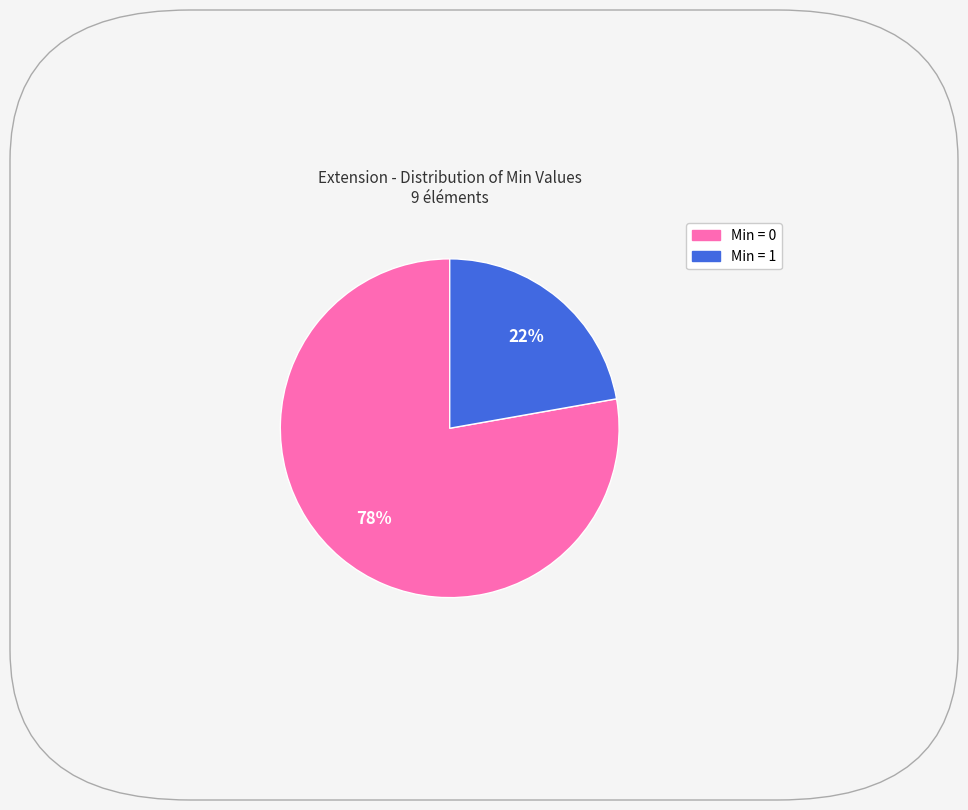

Does any single category account for the majority?

Yes